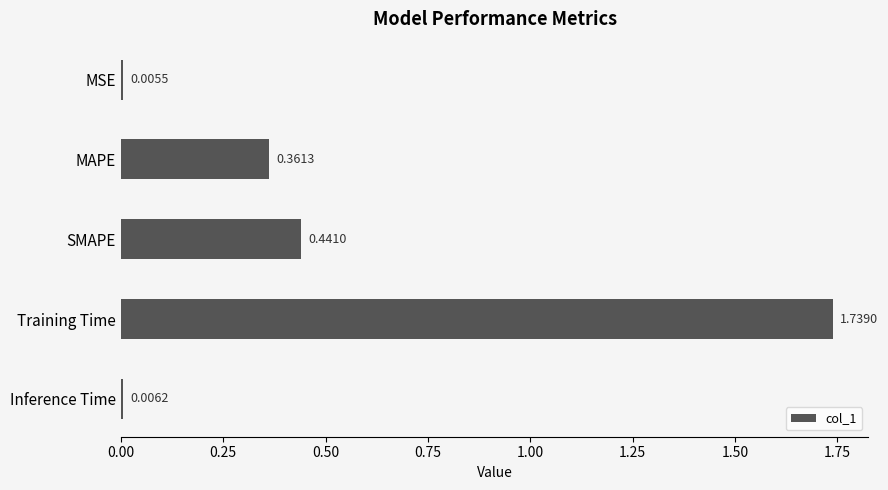

Between SMAPE and MSE, which is larger?

SMAPE